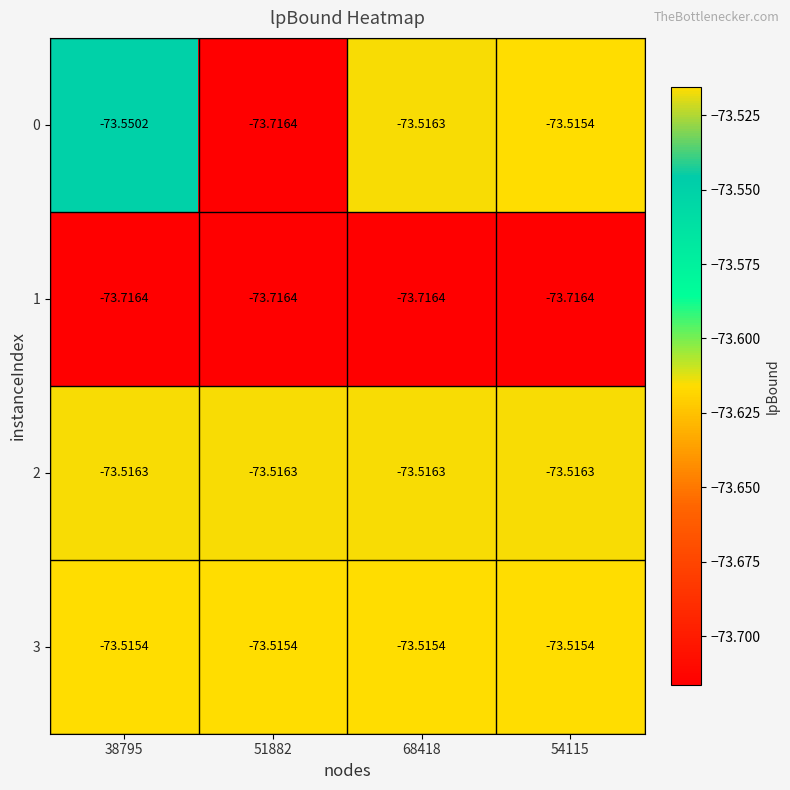

Is the value of 1 at 68418 greater than the value of 2 at 38795?

No